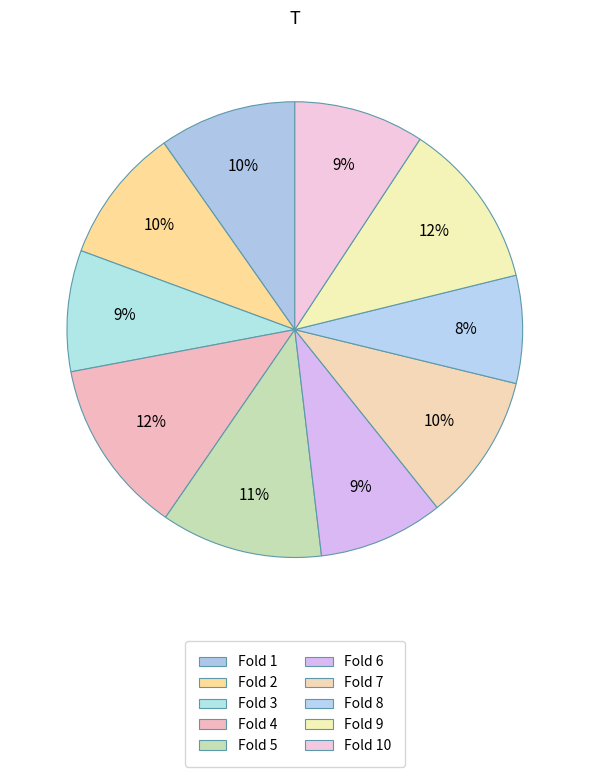

Count the number of slices in the pie.

10